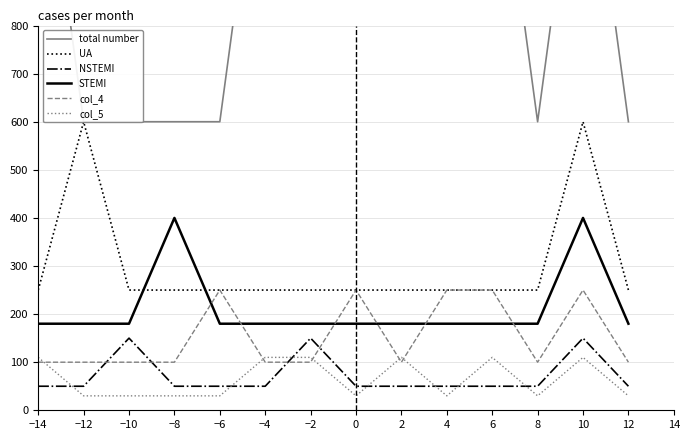

Reading left to right, extract all data points from this chart.

total number: 1300	600	600	600	600	1300	1300	1300	1300	1300	1300	600	1300	600
UA: 250	600	250	250	250	250	250	250	250	250	250	250	600	250
NSTEMI: 50	50	150	50	50	50	150	50	50	50	50	50	150	50
STEMI: 180	180	180	400	180	180	180	180	180	180	180	180	400	180
col_4: 100	100	100	100	250	100	100	250	100	250	250	100	250	100
col_5: 110	30	30	30	30	110	110	30	110	30	110	30	110	30